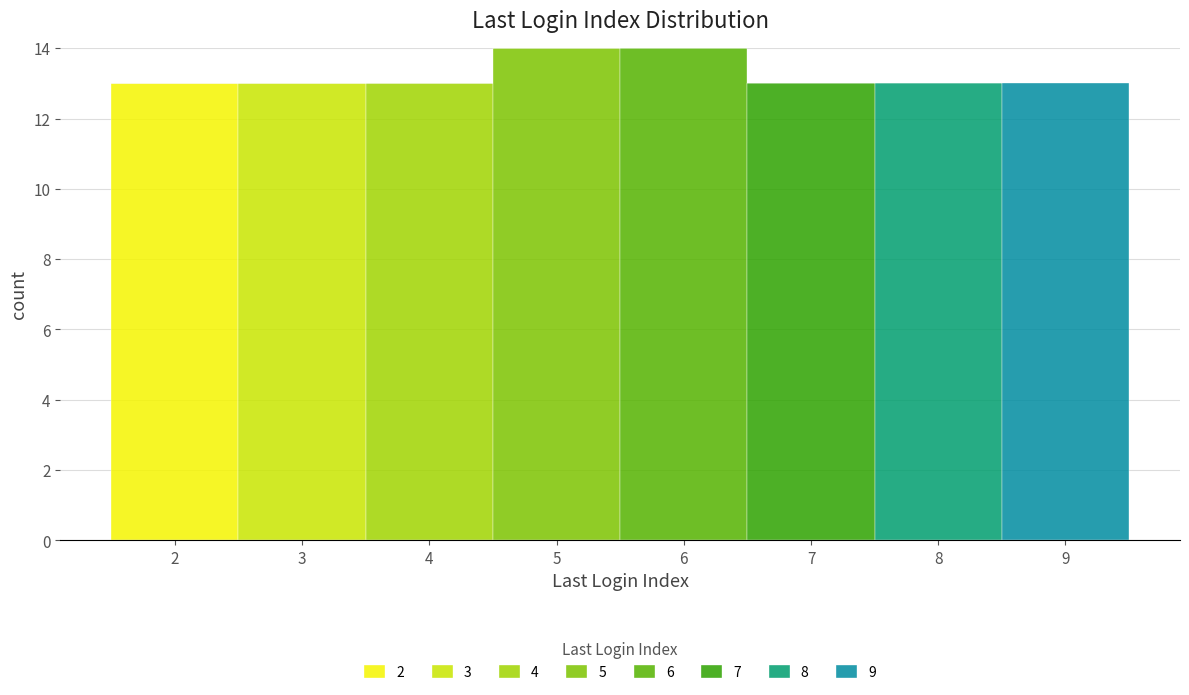

Reading left to right, list every stacked bar in this chart as the range it spans on the x-axis followed by its total height. The values are not printed on the chart, so give them approximately, as read against the axis.

1.5 to 2.5: 13
2.5 to 3.5: 13
3.5 to 4.5: 13
4.5 to 5.5: 14
5.5 to 6.5: 14
6.5 to 7.5: 13
7.5 to 8.5: 13
8.5 to 9.5: 13